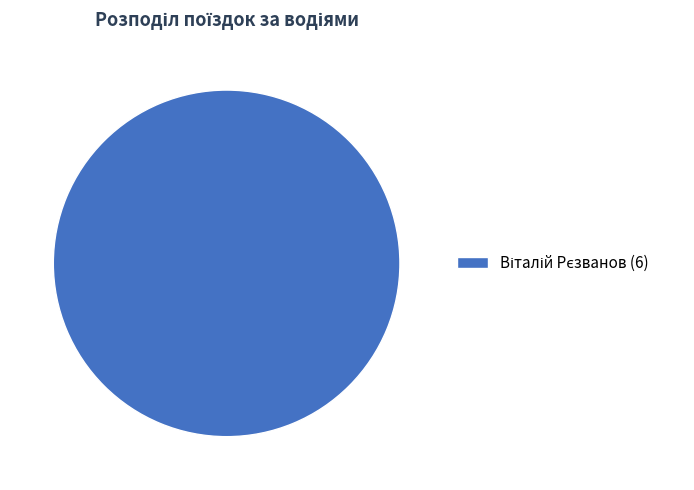

Does any single category account for the majority?

Yes